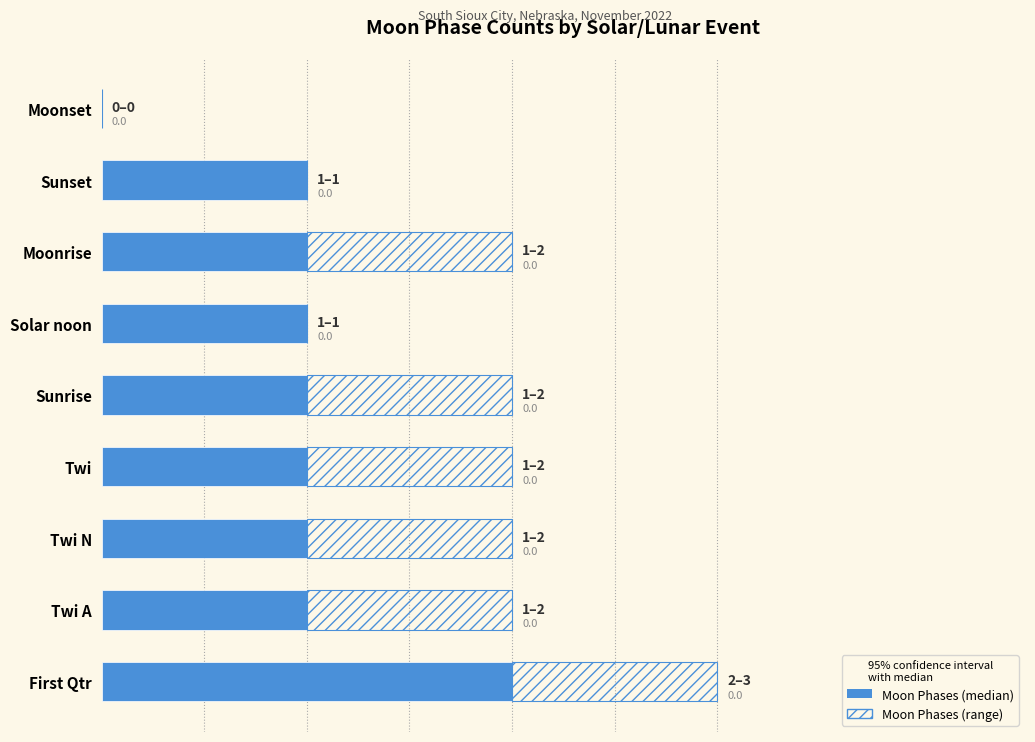

At which category is the sum across all series the highest?

First Qtr